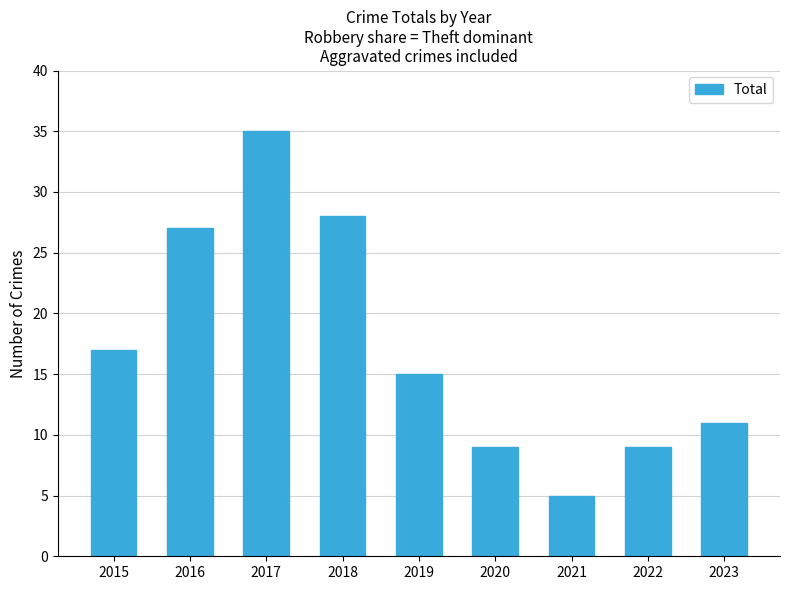

How many values are below 15?

4